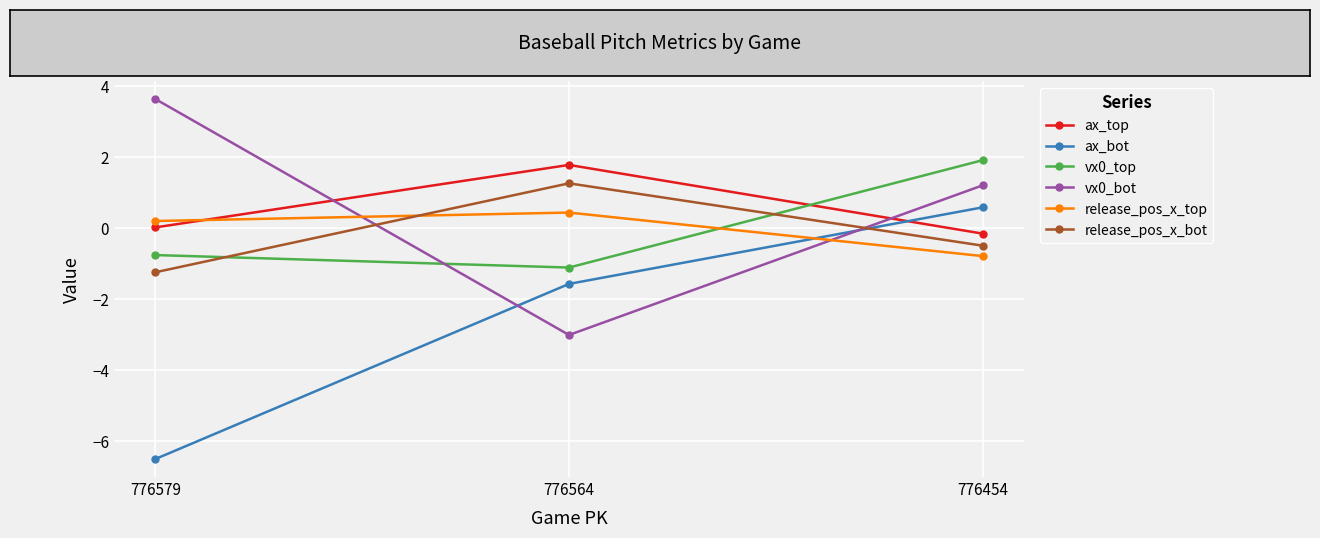

The value of ax_bot at 776564 is -2.6. True or false?

False